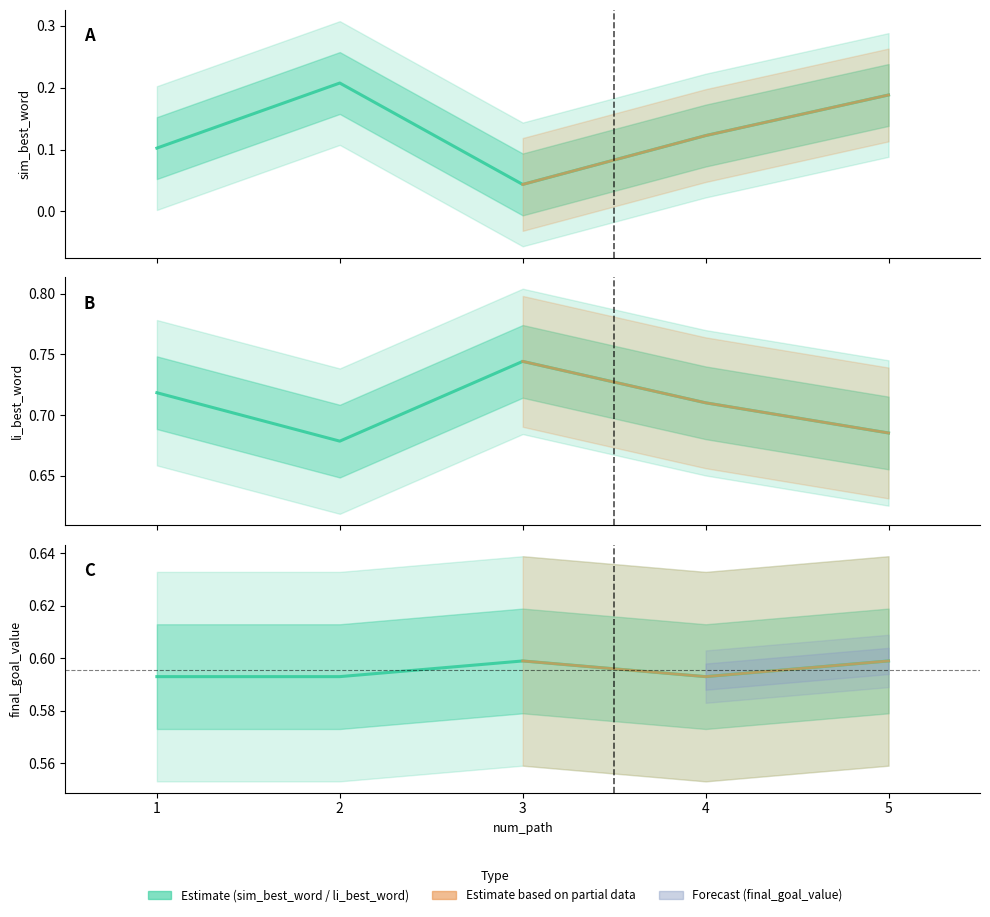

What is the approximate value of sim_best_word at 5?

0.2